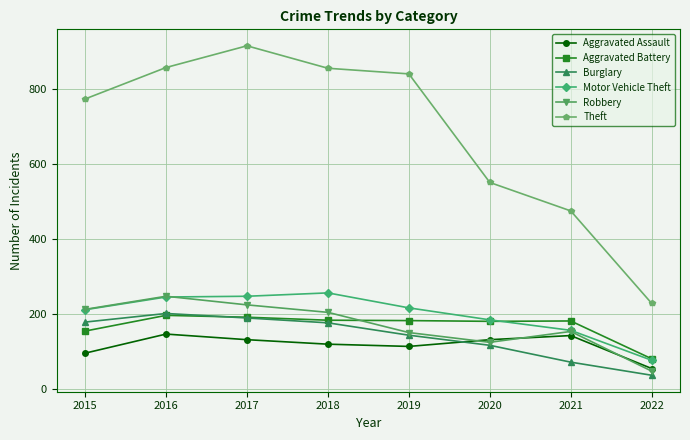

What is the value of the Theft point at the 1st from the left?

774